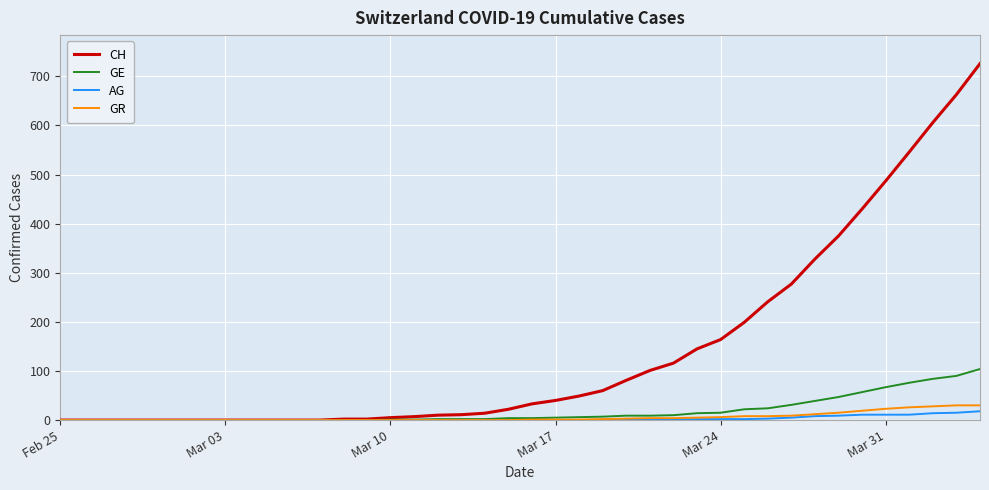

How many lines are shown in the chart?

4